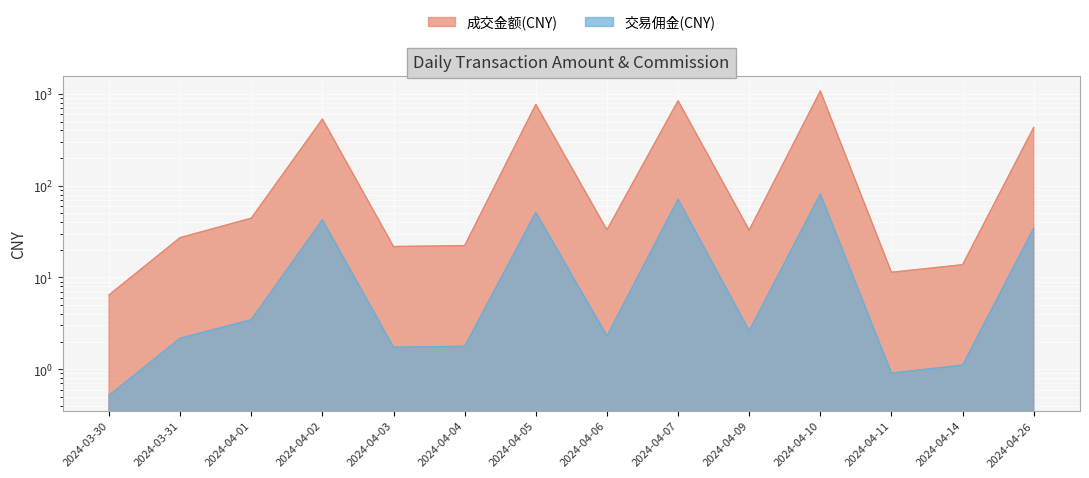

True or false: 交易佣金(CNY) and 成交金额(CNY) intersect in this chart.

False